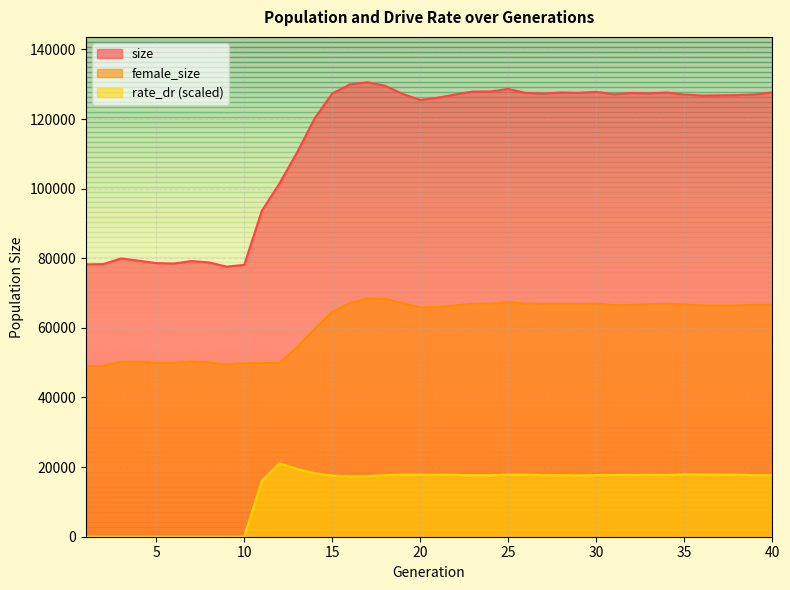

Reading left to right, list all the values displayed in this chart.

size: 78241.0	78324.0	79935.0	79310.0	78605.0	78477.0	79195.0	78795.0	77589.0	78084.0	93623.0	101453.0	110361.0	120149.0	127338.0	129930.0	130538.0	129561.0	127222.0	125479.0	126127.0	127061.0	127895.0	127902.0	128640.0	127490.0	127288.0	127605.0	127503.0	127808.0	127095.0	127474.0	127353.0	127598.0	127034.0	126748.0	126801.0	126867.0	127075.0	127619.0
female_size: 48985.0	49084.0	50193.0	50270.0	49940.0	49972.0	50312.0	50056.0	49497.0	49814.0	49851.0	49977.0	54425.0	59719.0	64572.0	67137.0	68384.0	68334.0	67089.0	65877.0	66018.0	66472.0	66927.0	66914.0	67399.0	66962.0	66903.0	66892.0	66851.0	66954.0	66536.0	66567.0	66786.0	66931.0	66711.0	66476.0	66450.0	66469.0	66630.0	66636.0
rate_dr: 0.0	0.0	0.0	0.0	0.0	0.0	0.0	0.0	0.0	0.0	16019.4	21104.2	19458.9	18224.7	17563.9	17374.9	17404.4	17694.3	17852.1	17853.6	17824.3	17790.6	17661.1	17678.5	17868.6	17832.4	17687.4	17698.7	17604.0	17711.7	17739.3	17749.5	17788.2	17758.3	17933.4	17918.2	17841.5	17858.0	17673.9	17677.5